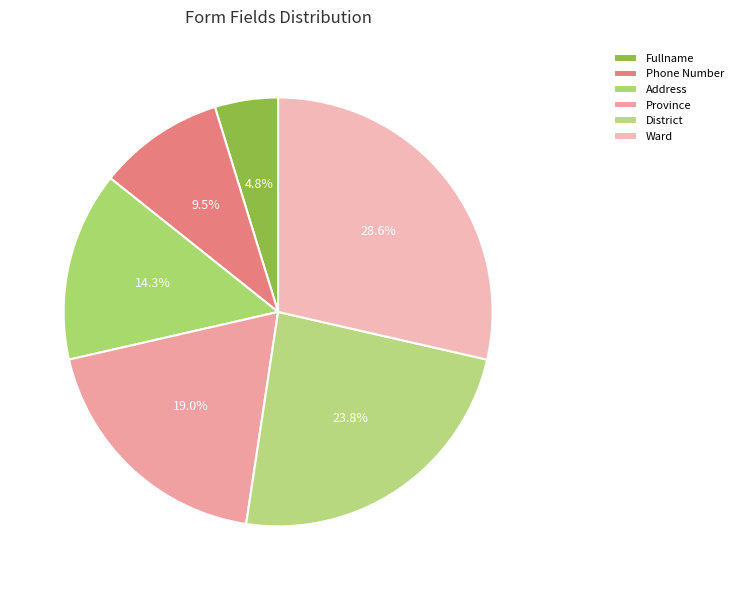

How many segments does this pie chart have?

6